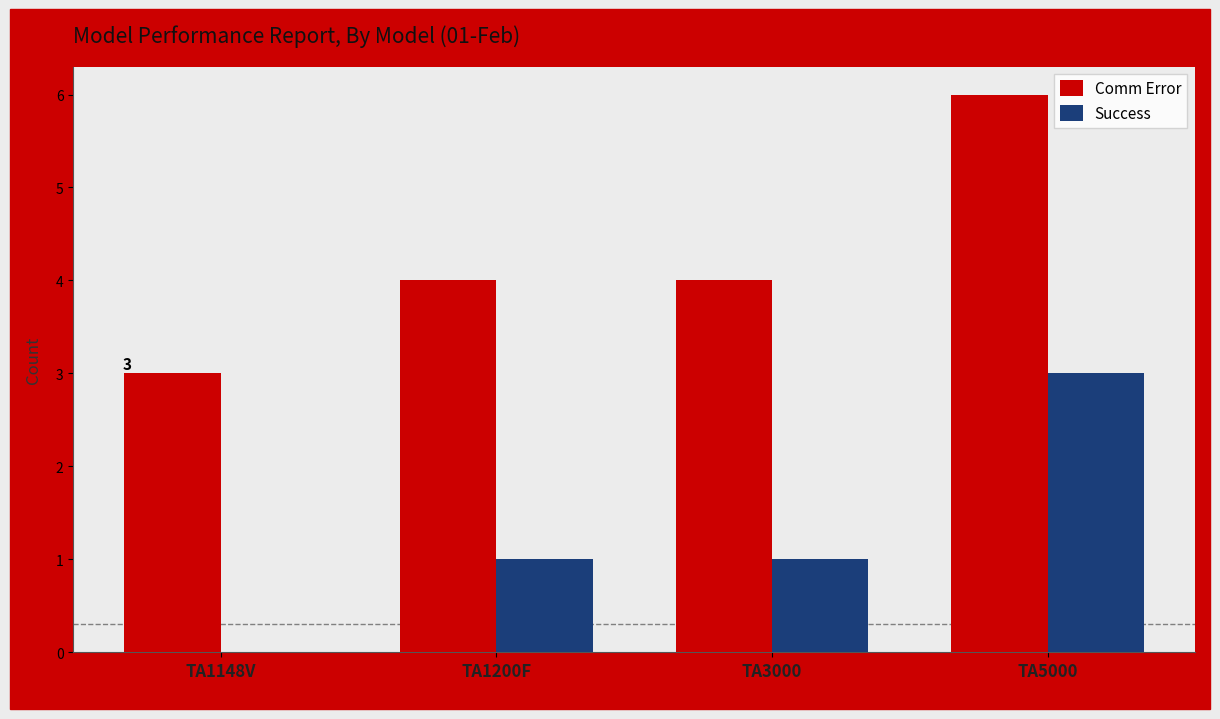

What is the approximate value of Comm Error at TA1200F?

4